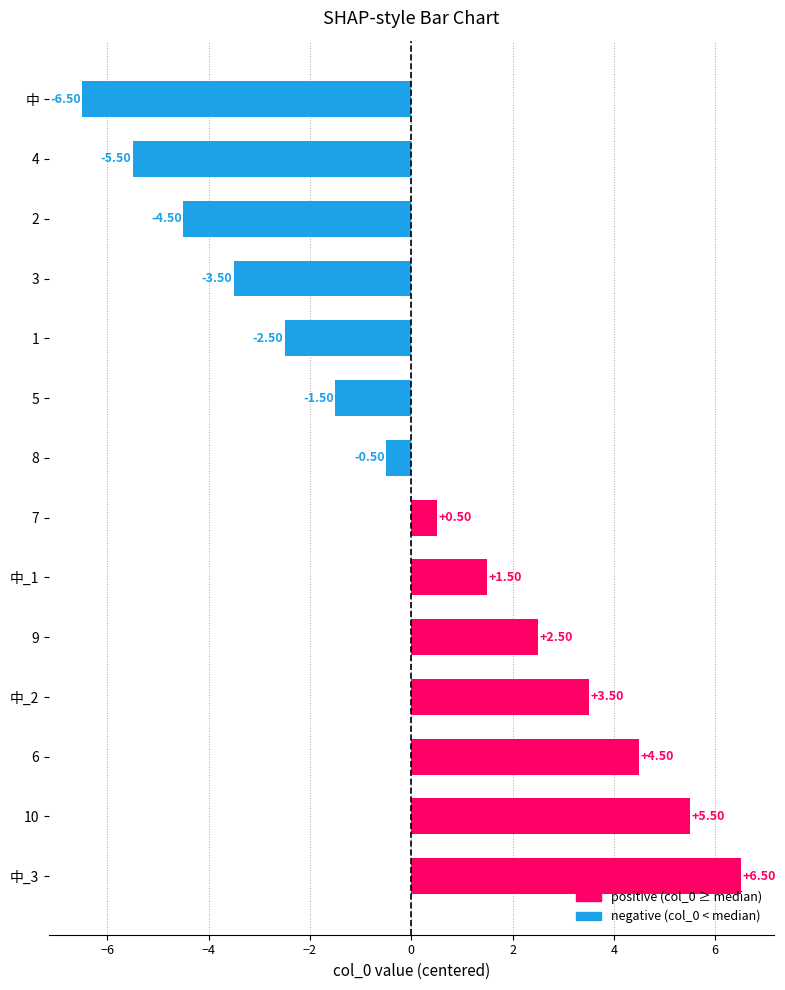

The value at 4 is 0.3. True or false?

False